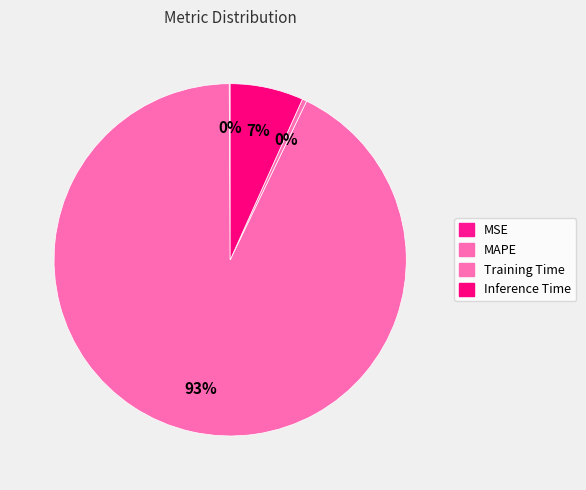

To the nearest percent, what is the difference between the largest and smallest slice percentages?

93%